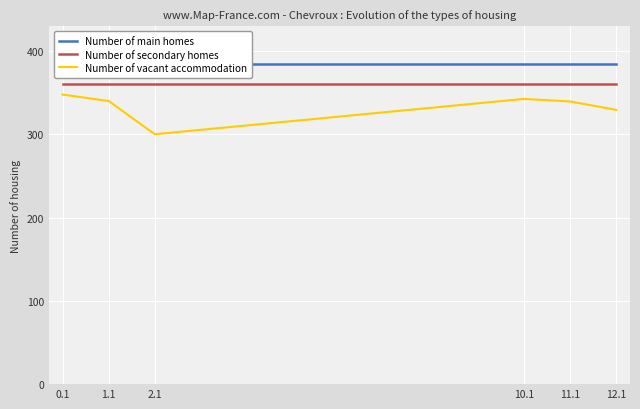

How many values in the Number of vacant accommodation series are below 340?

3